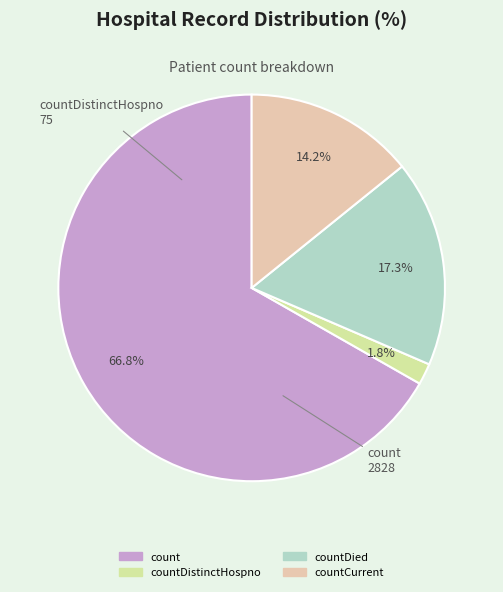

What is the smallest slice in the pie chart?

countDistinctHospno